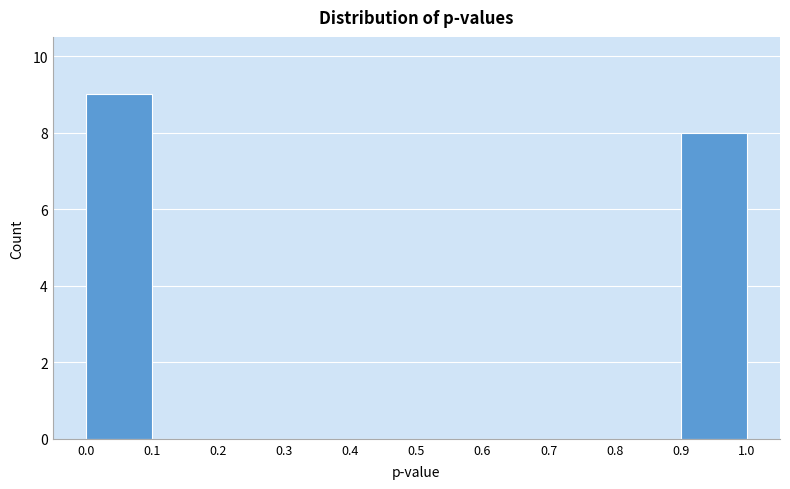

Which range on the x-axis has the tallest bar?

0.0 to 0.1